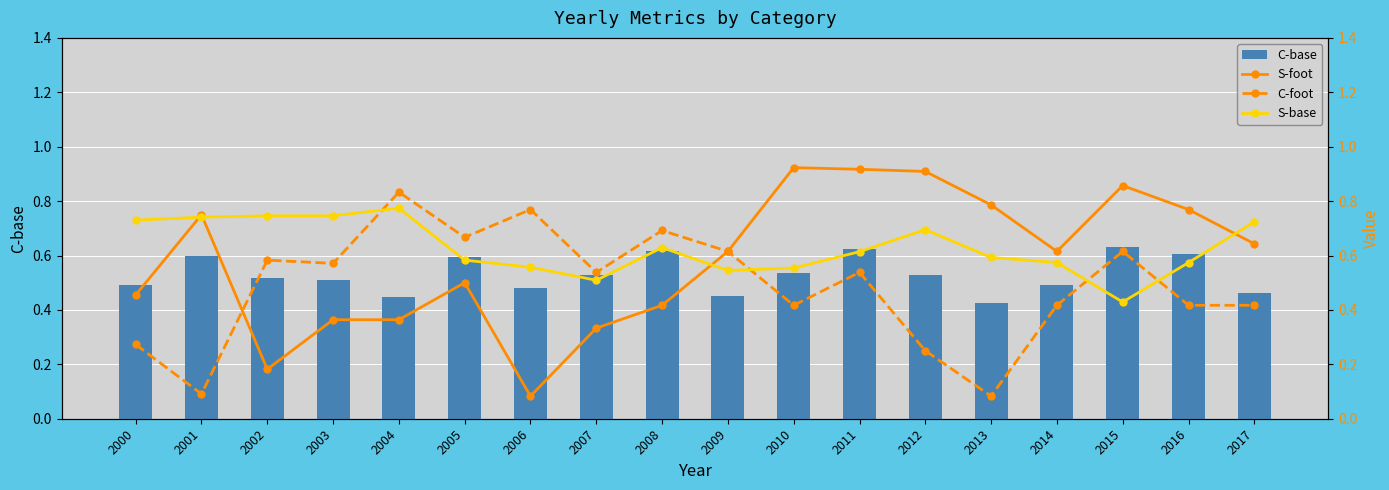

What is the sum of the C-foot values at 2015 and 2013?

0.7